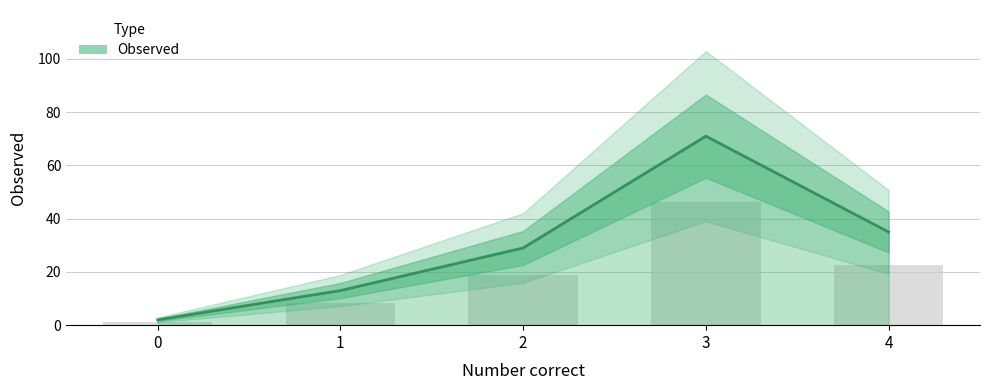

Reading left to right, what are all the values shown in this chart?

0=2	1=13	2=29	3=71	4=35